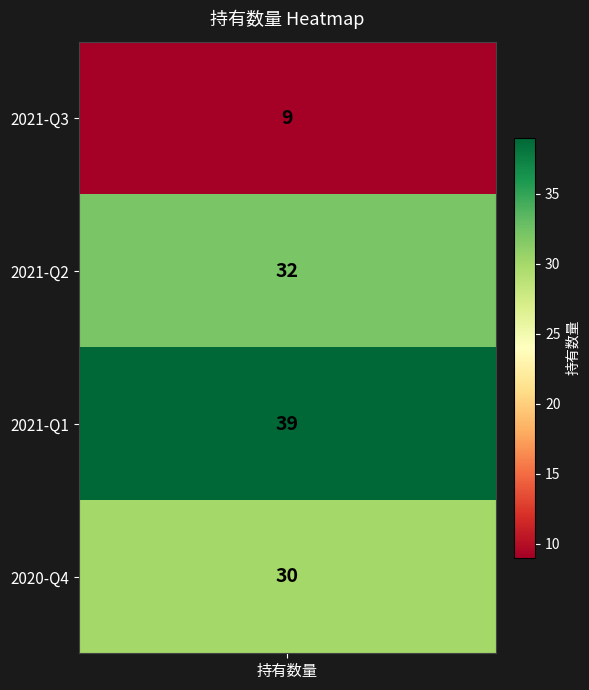

At which category does the chart reach its minimum across all series?

2021-Q3